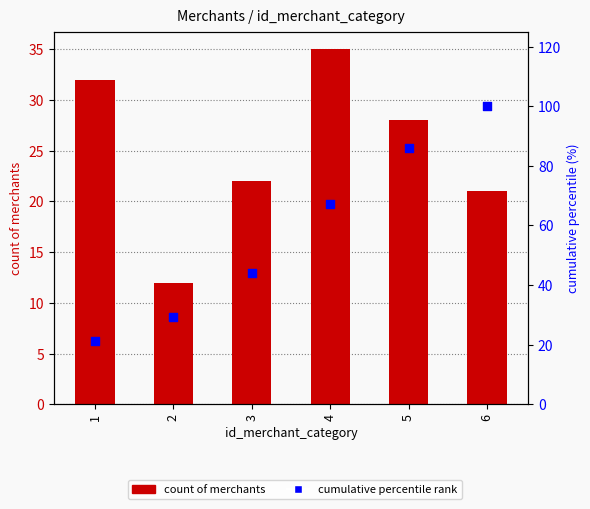

Which series has the largest total across all categories?

cumulative percentile rank